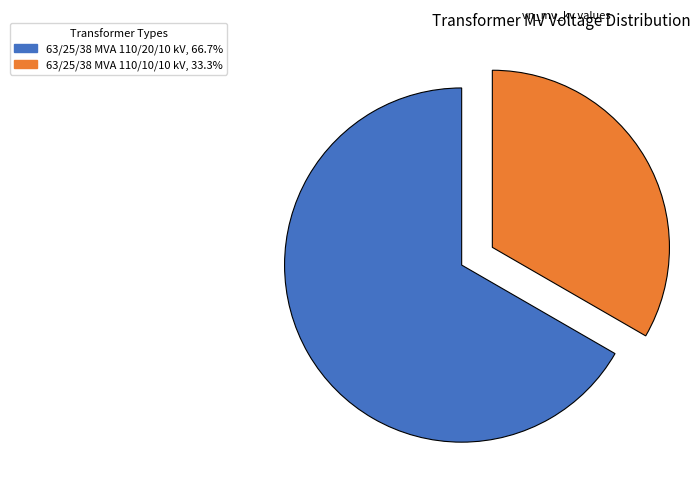

Is the sum of 63/25/38 MVA 110/10/10 kV and 63/25/38 MVA 110/20/10 kV greater than half?

Yes